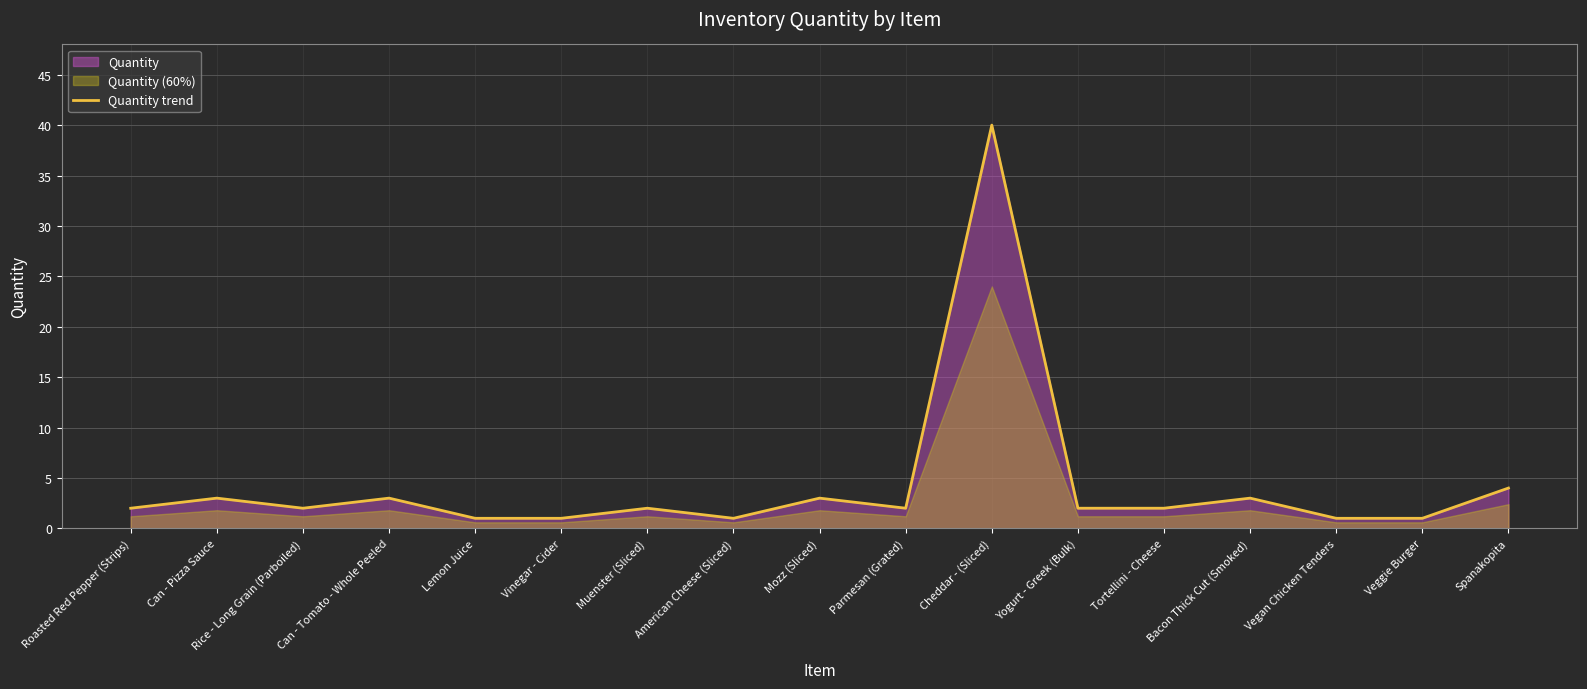

Which category has the highest value across all series?

Cheddar - (Sliced)